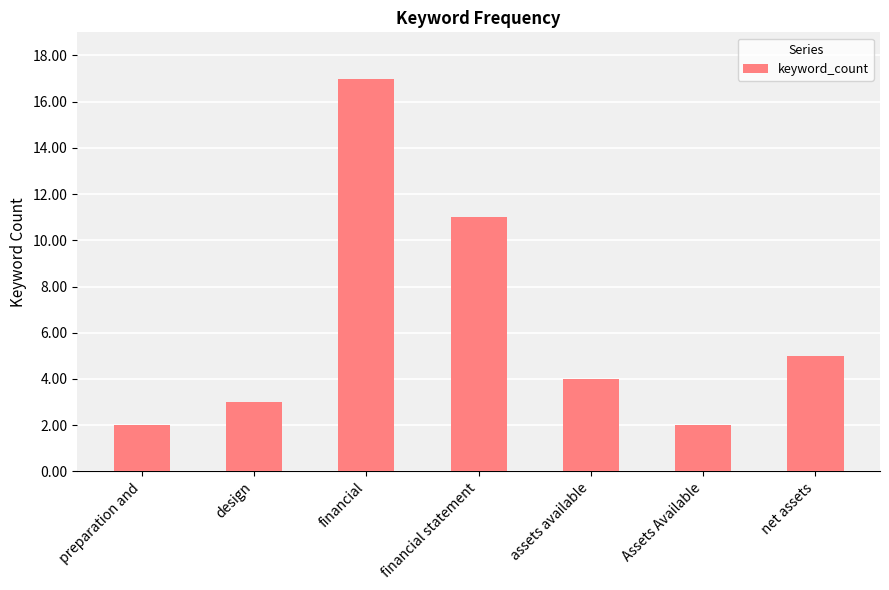

What is the sum of the values at financial and Assets Available?

19